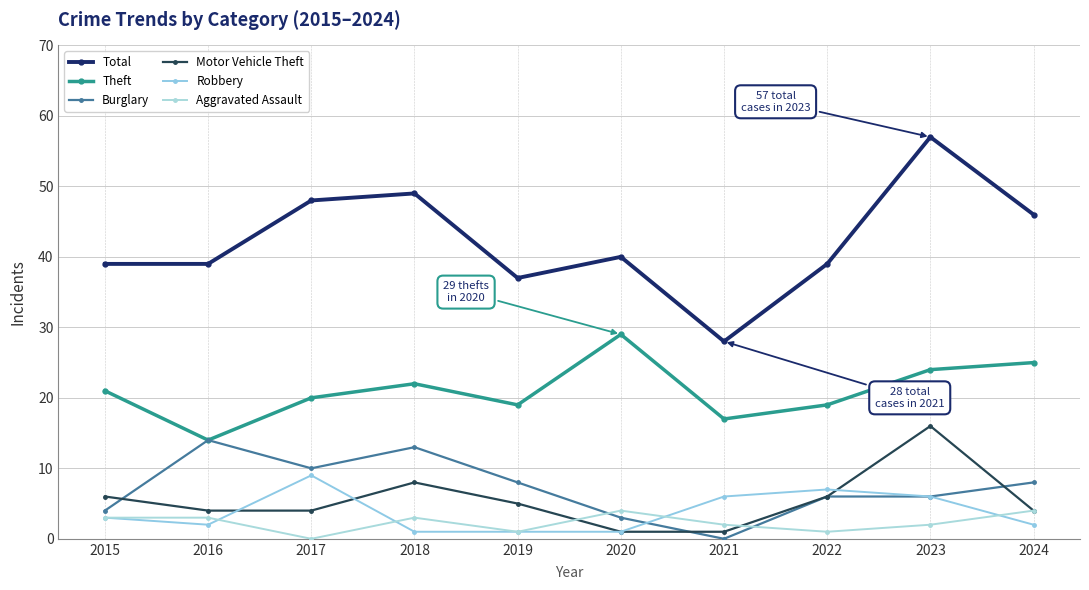

Reading right to left, extract all data points from this chart.

Total: 46	57	39	28	40	37	49	48	39	39
Theft: 25	24	19	17	29	19	22	20	14	21
Burglary: 8	6	6	0	3	8	13	10	14	4
Motor Vehicle Theft: 4	16	6	1	1	5	8	4	4	6
Robbery: 2	6	7	6	1	1	1	9	2	3
Aggravated Assault: 4	2	1	2	4	1	3	0	3	3